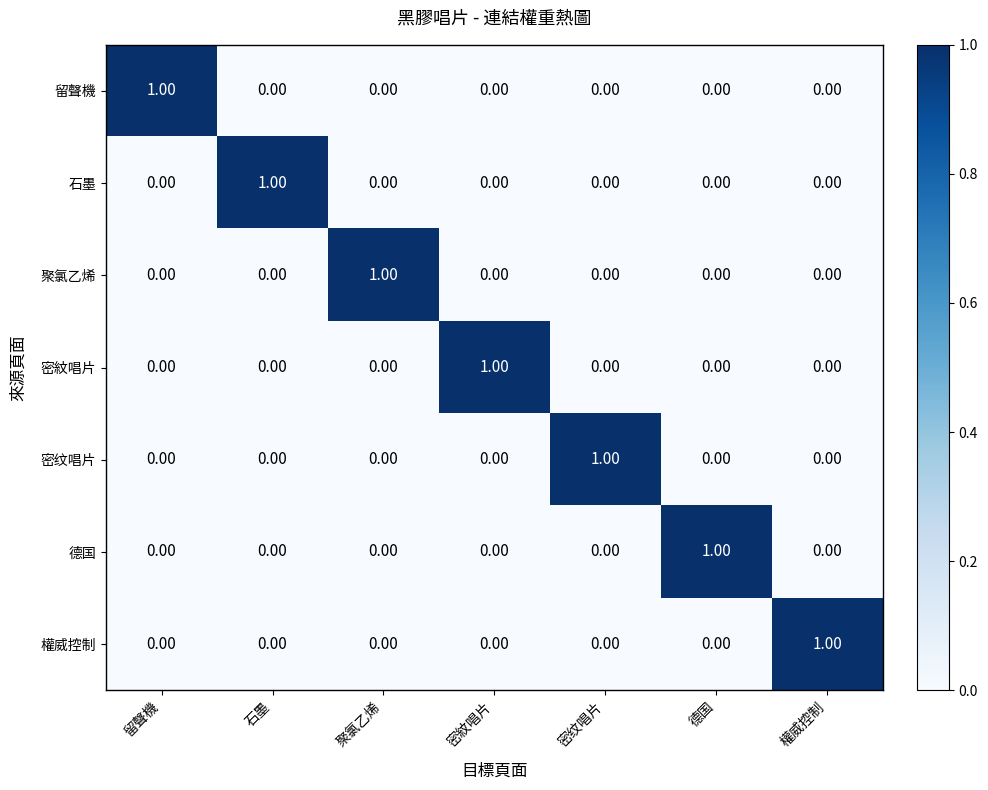

Is the value of 密纹唱片 at 密紋唱片 greater than the value of 密紋唱片 at 密紋唱片?

No